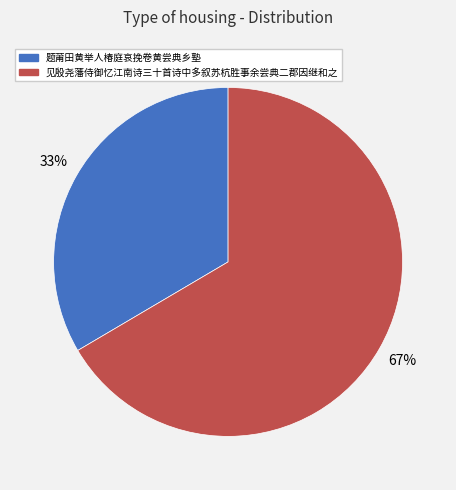

What is the ratio of the value at 见殷尧藩侍御忆江南诗三十首诗中多叙苏杭胜事余尝典二郡因继和之 to the value at 题莆田黄举人椿庭哀挽卷黄尝典乡塾?

2.0